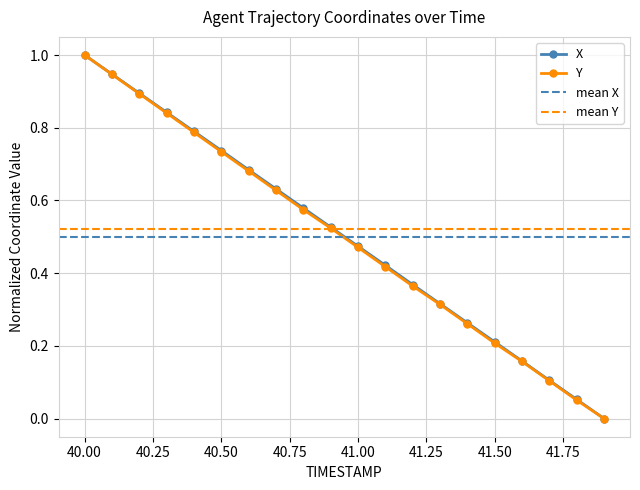

True or false: X has more than 1 points higher than both neighbors.

False